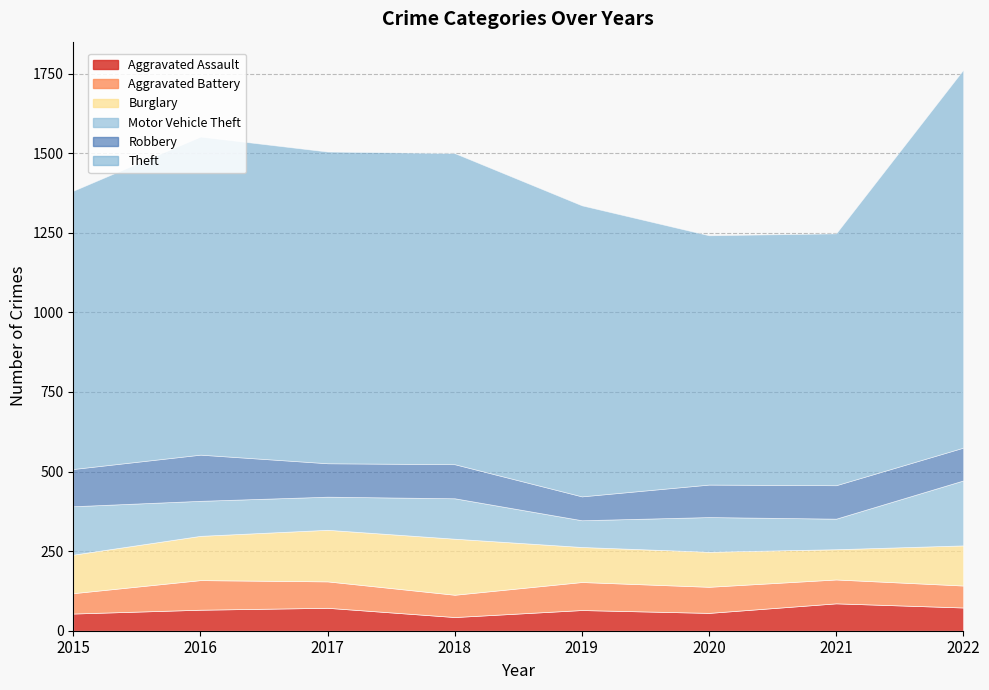

True or false: Motor Vehicle Theft has a value of 104 at 2017.

True